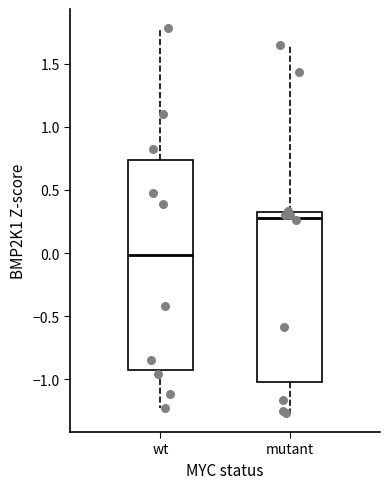

Where does the upper whisker of the box for mutant end on the y-axis? The values are not printed on the chart, so give them approximately, as read against the axis.

1.65